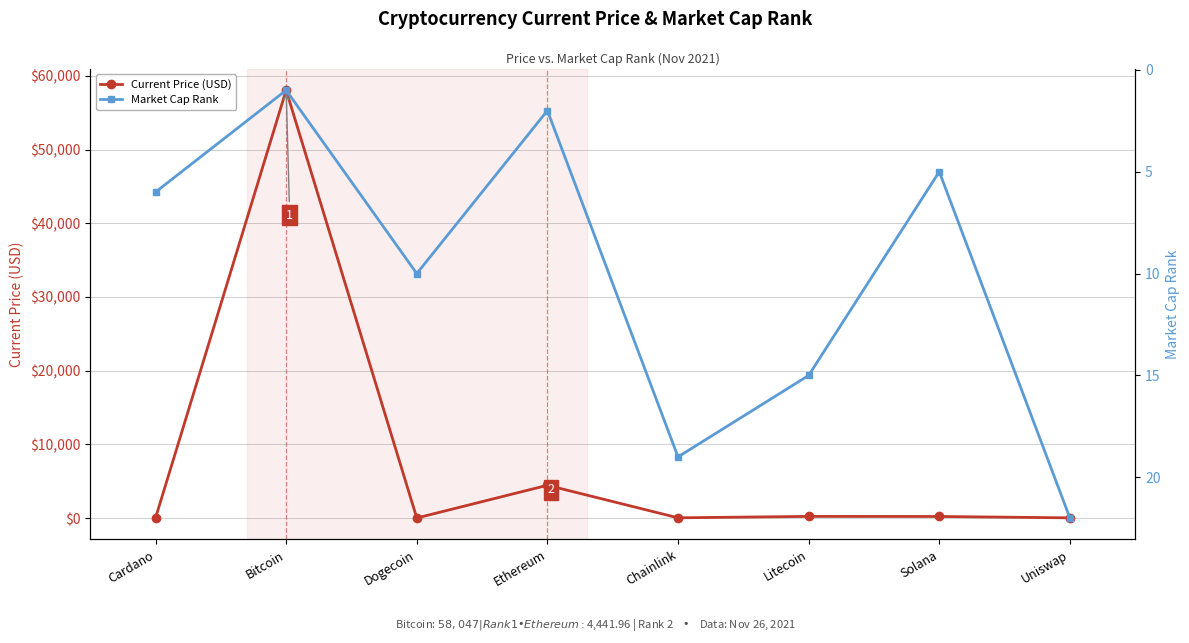

Read the Market Cap Rank value at Ethereum.

2.0